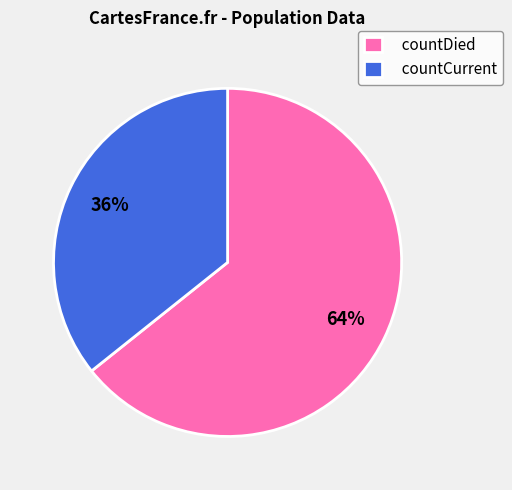

To the nearest percent, what percentage of the pie is countCurrent?

36%